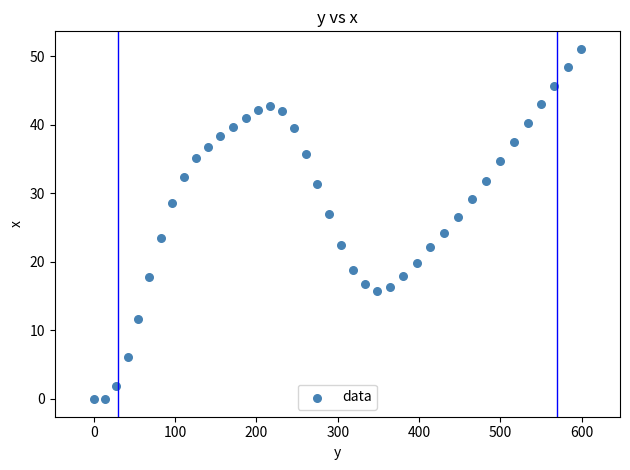

What is the range of Y values (max minus min)?

51.2